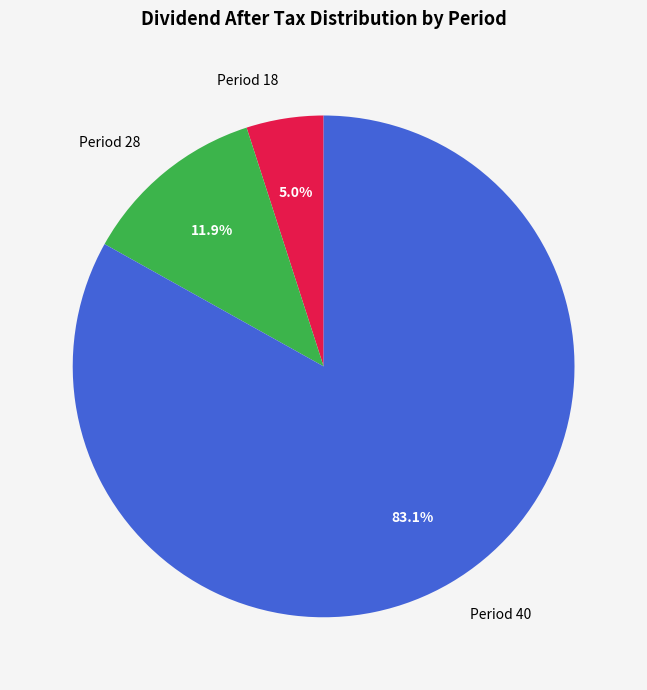

Which has a higher value, Period 40 or Period 28?

Period 40